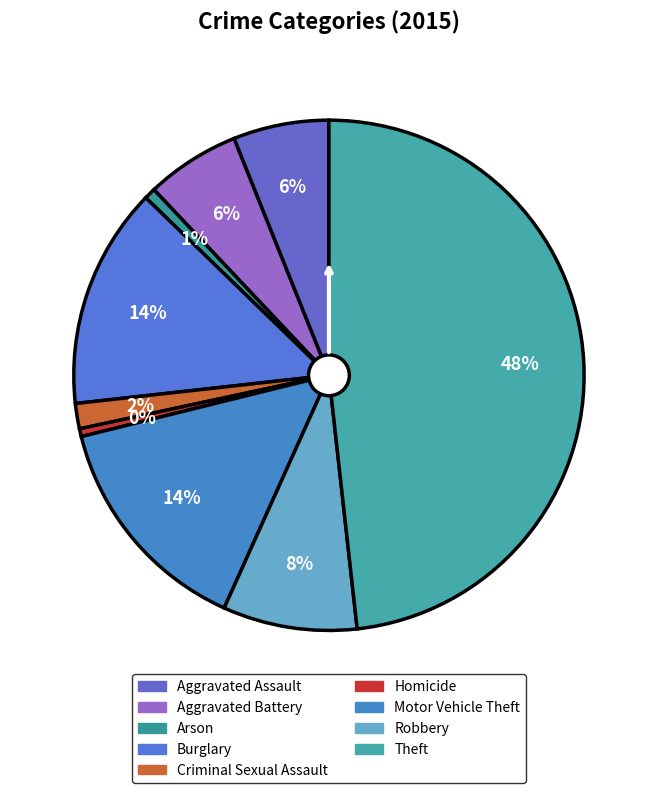

Is Criminal Sexual Assault the majority of the pie?

No